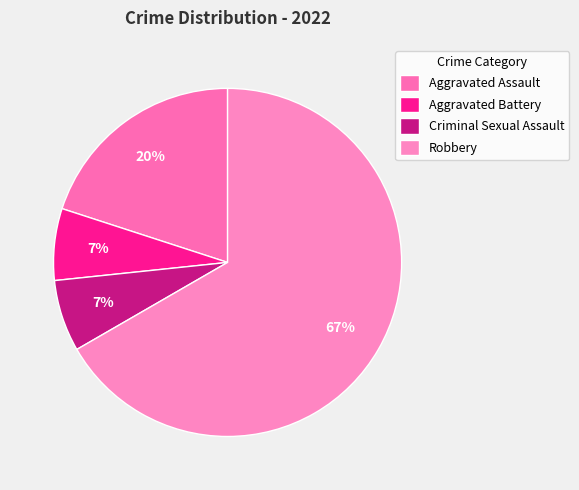

What percentage is the Robbery slice, to the nearest percent?

67%